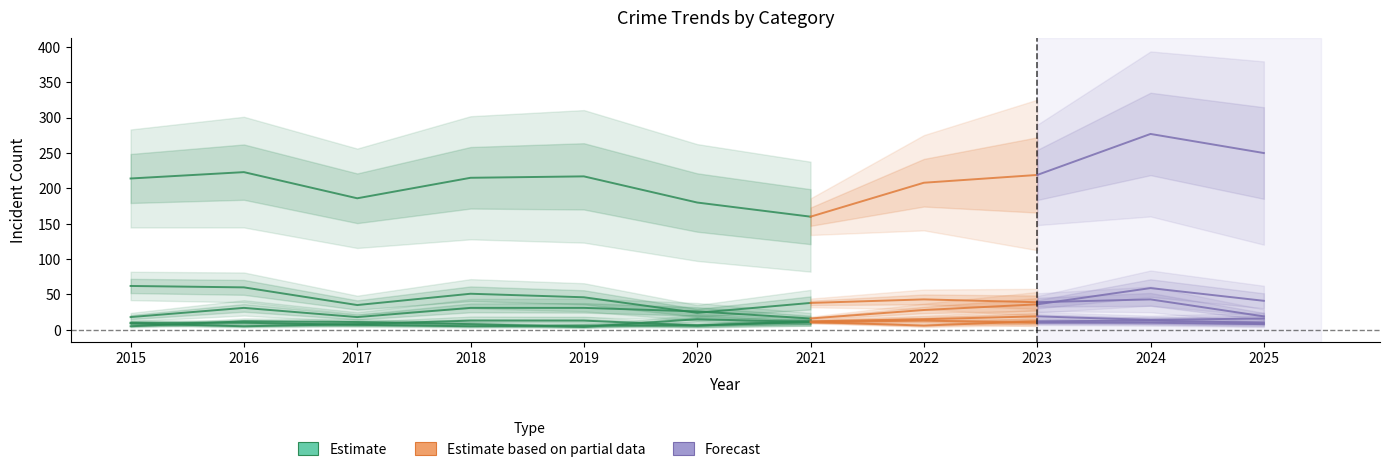

What is the sum of the values at 2017 and 2018?

401